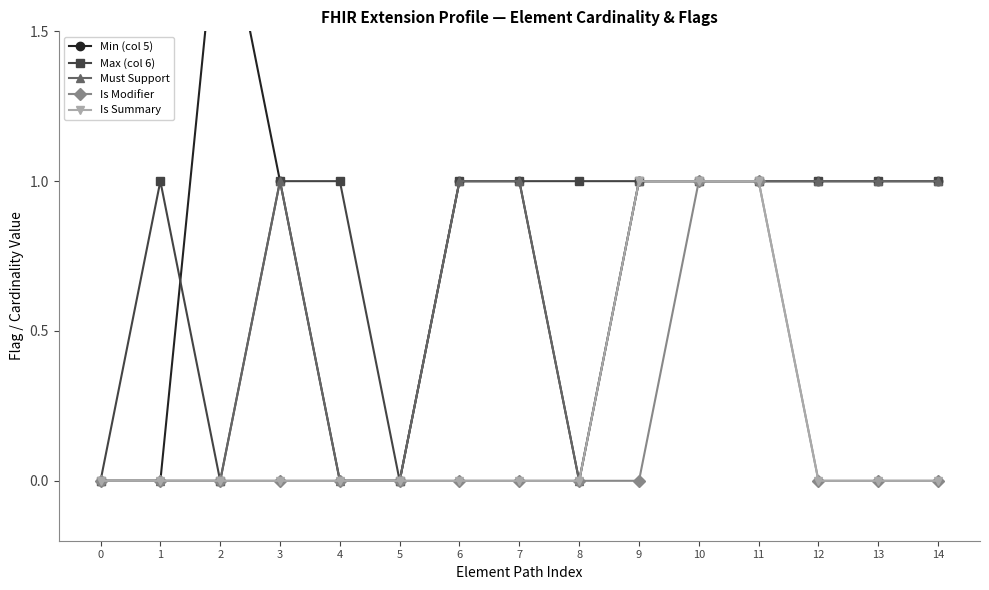

What is the value of the Max (col 6) point at the 4th from the left?

1